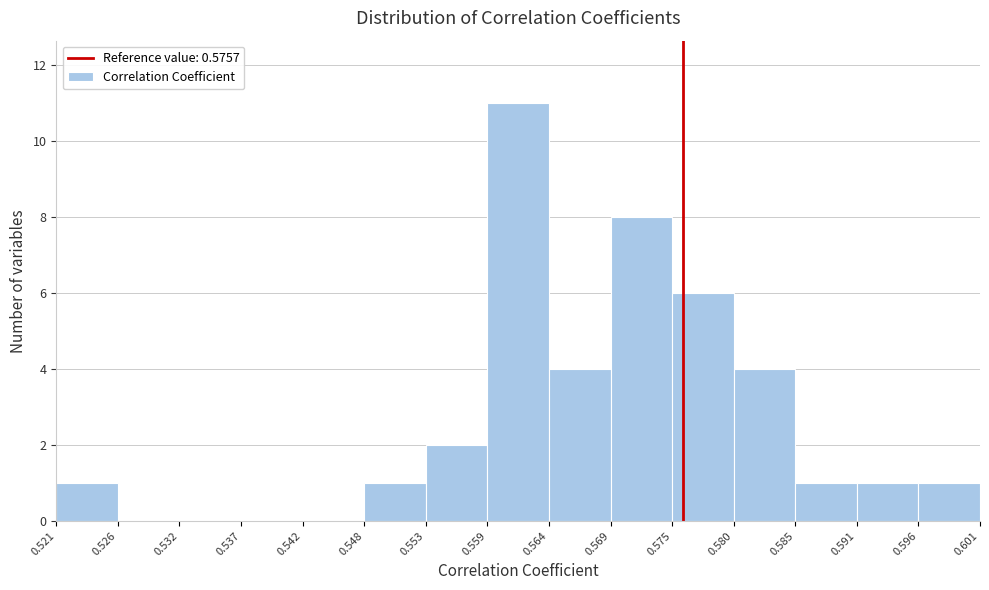

Reading left to right, list every bar in this chart as the range it spans on the x-axis followed by its height. The values are not printed on the chart, so give them approximately, as read against the axis.

0.521 to 0.526: 1
0.526 to 0.532: 0
0.532 to 0.537: 0
0.537 to 0.542: 0
0.542 to 0.548: 0
0.548 to 0.553: 1
0.553 to 0.559: 2
0.559 to 0.564: 11
0.564 to 0.569: 4
0.569 to 0.575: 8
0.575 to 0.580: 6
0.580 to 0.585: 4
0.585 to 0.591: 1
0.591 to 0.596: 1
0.596 to 0.601: 1